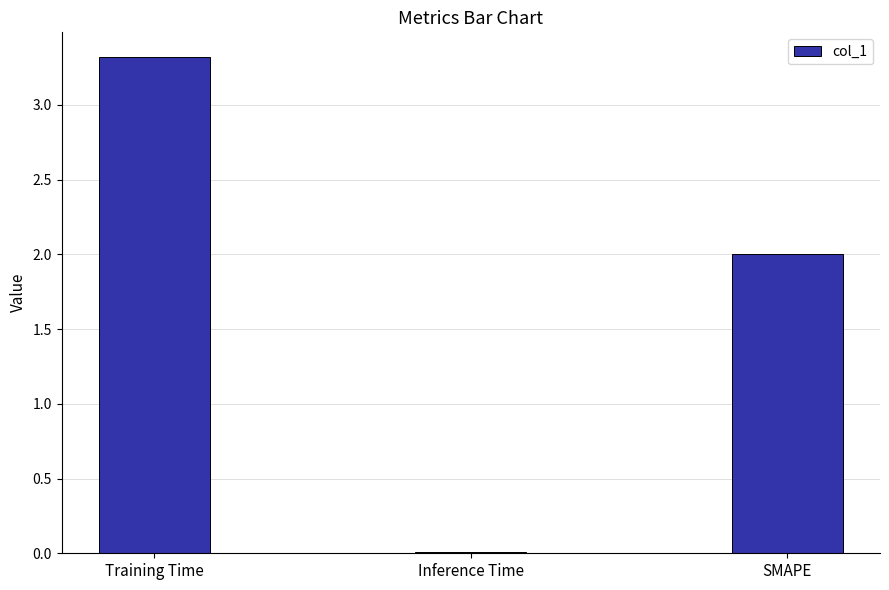

How many data points does each series have?

3